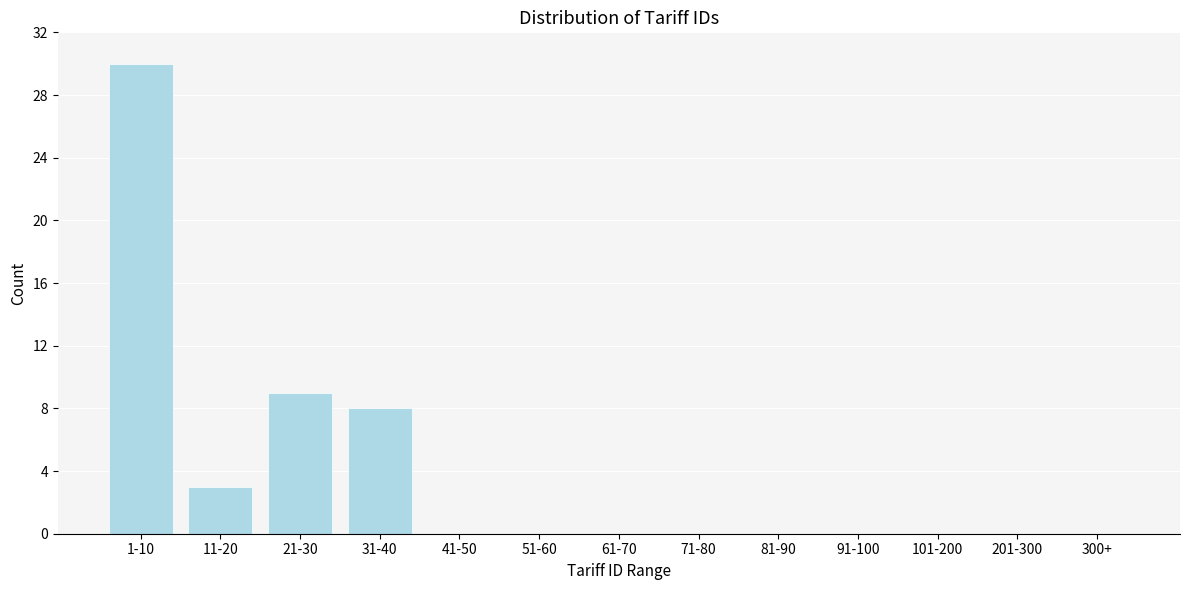

Reading right to left, list all the values displayed in this chart.

300+=0	201-300=0	101-200=0	91-100=0	81-90=0	71-80=0	61-70=0	51-60=0	41-50=0	31-40=8	21-30=9	11-20=3	1-10=30